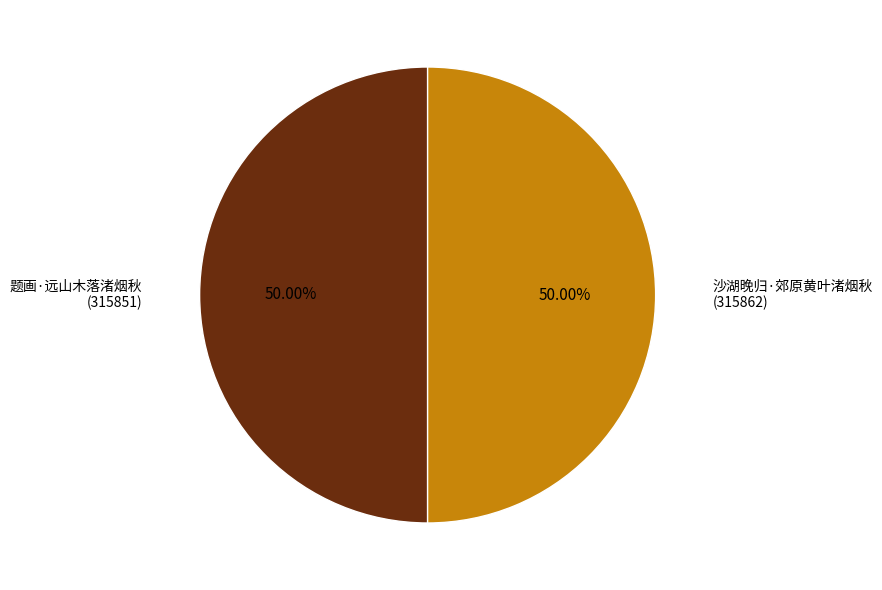

To the nearest percent, what is the average slice percentage?

50%